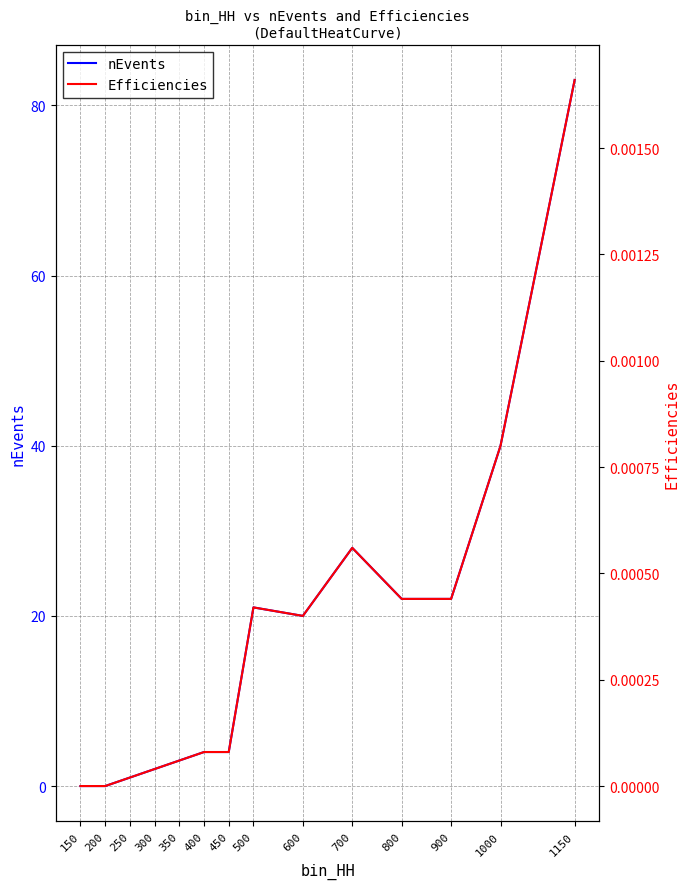

True or false: Efficiencies and nEvents cross at least once.

False